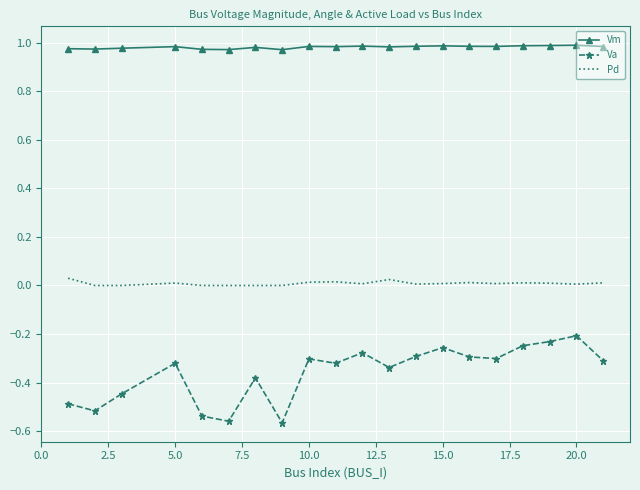

Rank the series by their average value, from highest to lowest.

Vm, Pd, Va